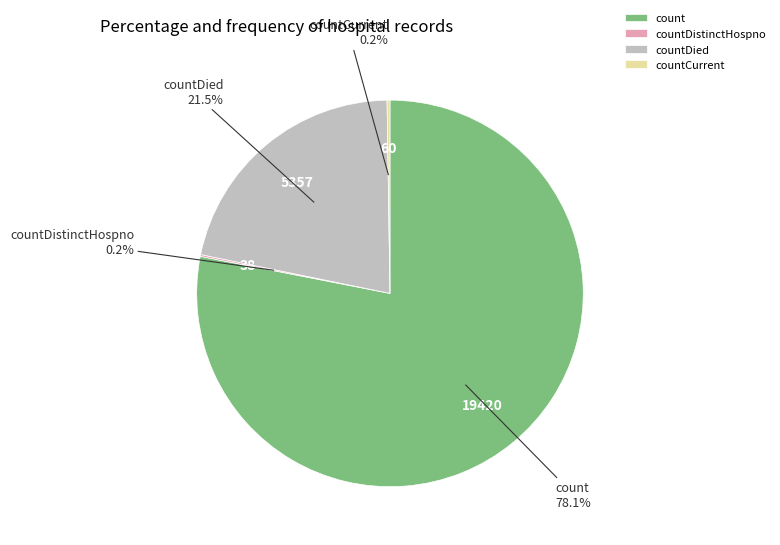

What percentage do countDied and count together represent?

99.6%